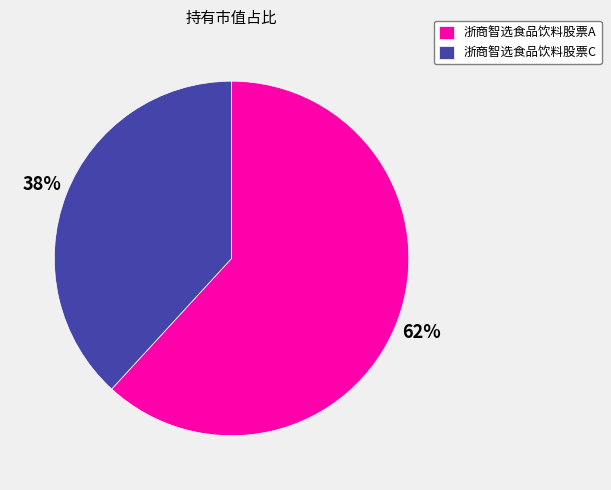

To the nearest percent, what is the combined percentage of 浙商智选食品饮料股票C and 浙商智选食品饮料股票A?

100%